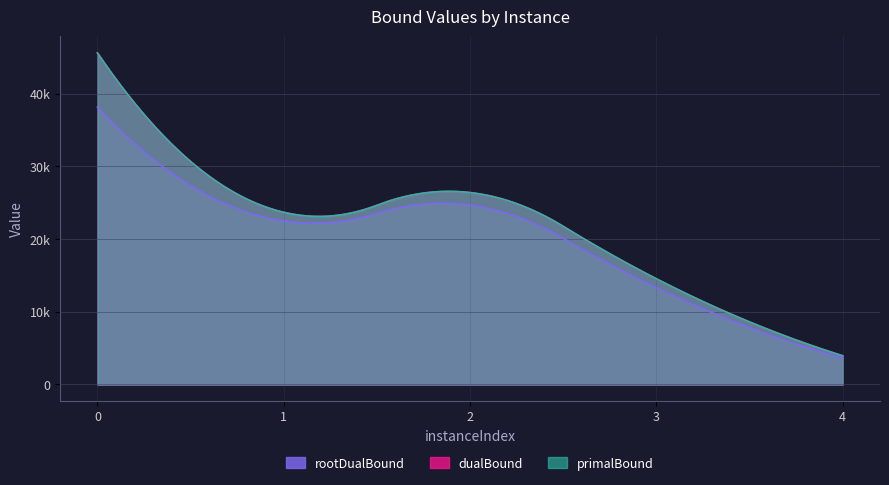

The primalBound series shows 14527.0 at 3. True or false?

True